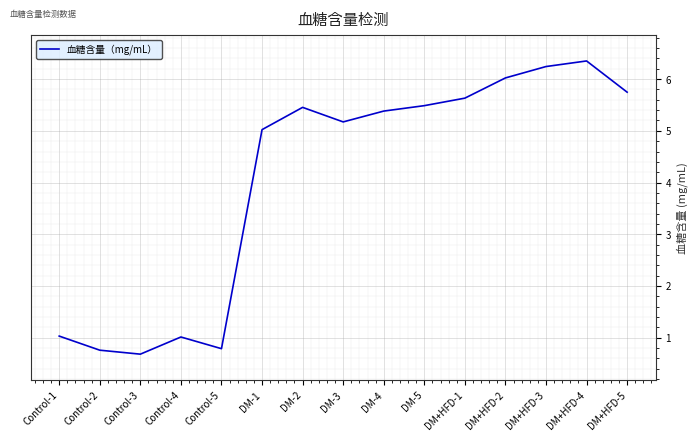

Approximately how many times larger is the value at DM-4 compared to DM+HFD-4?

0.8